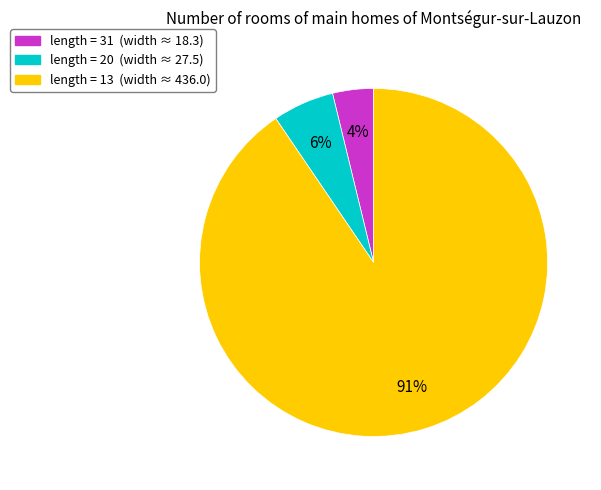

Does any single category account for the majority?

Yes